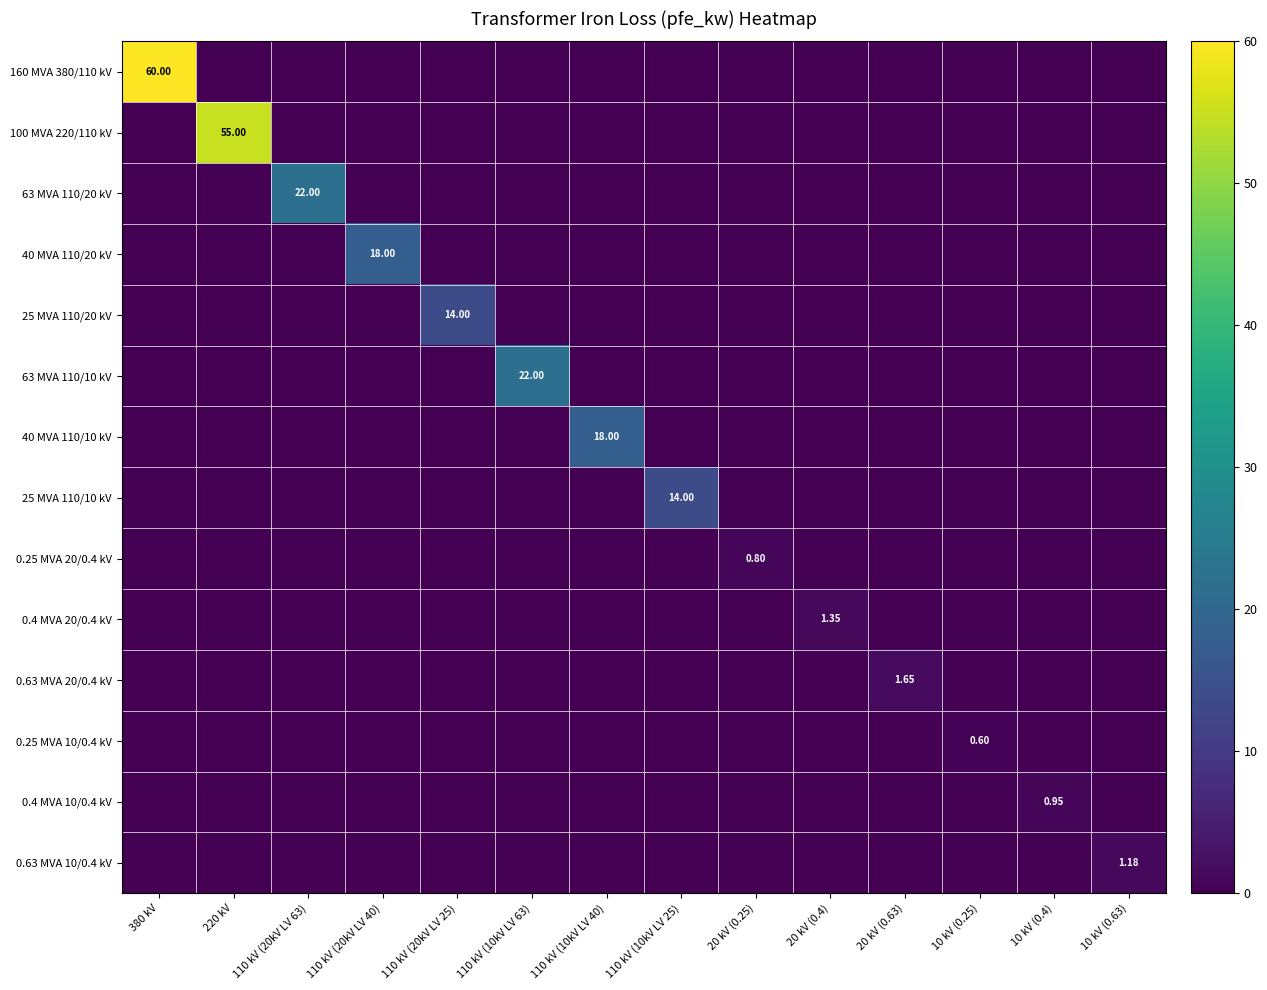

Rank the series by their maximum value, from highest to lowest.

160 MVA 380/110 kV, 100 MVA 220/110 kV, 63 MVA 110/20 kV, 63 MVA 110/10 kV, 40 MVA 110/20 kV, 40 MVA 110/10 kV, 25 MVA 110/20 kV, 25 MVA 110/10 kV, 0.63 MVA 20/0.4 kV, 0.4 MVA 20/0.4 kV, 0.63 MVA 10/0.4 kV, 0.4 MVA 10/0.4 kV, 0.25 MVA 20/0.4 kV, 0.25 MVA 10/0.4 kV